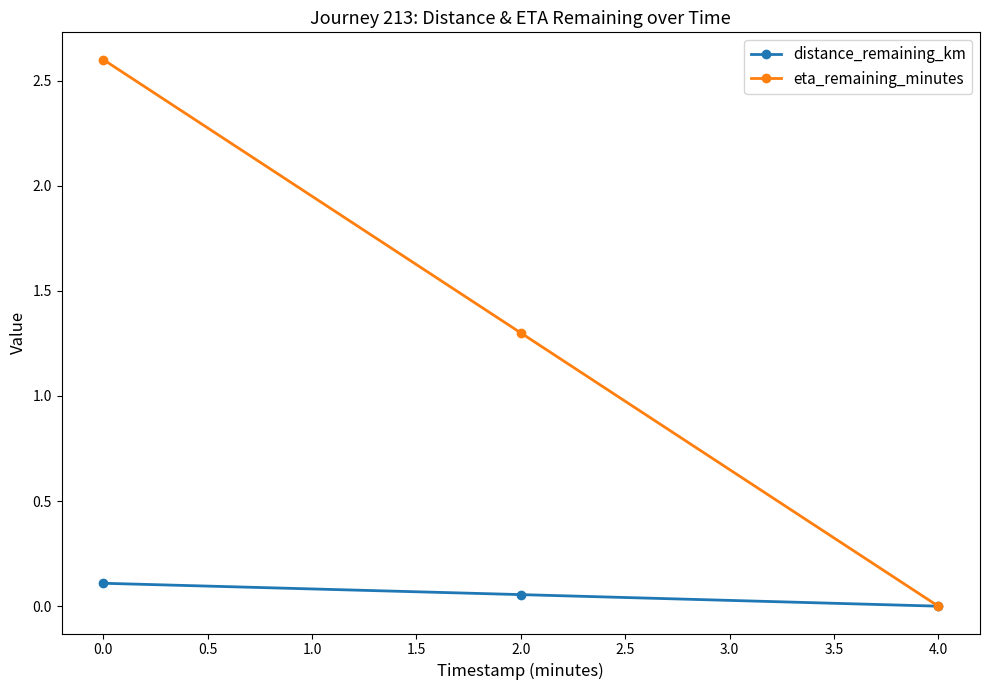

Which series has the largest total across all categories?

eta_remaining_minutes